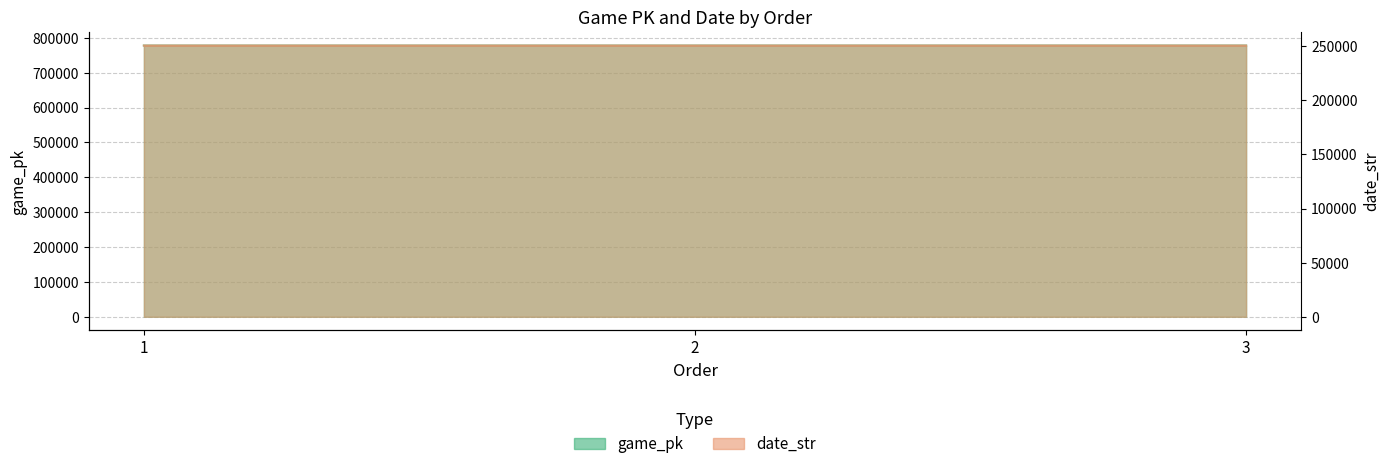

Is it true that date_str equals 418468 at 1?

False